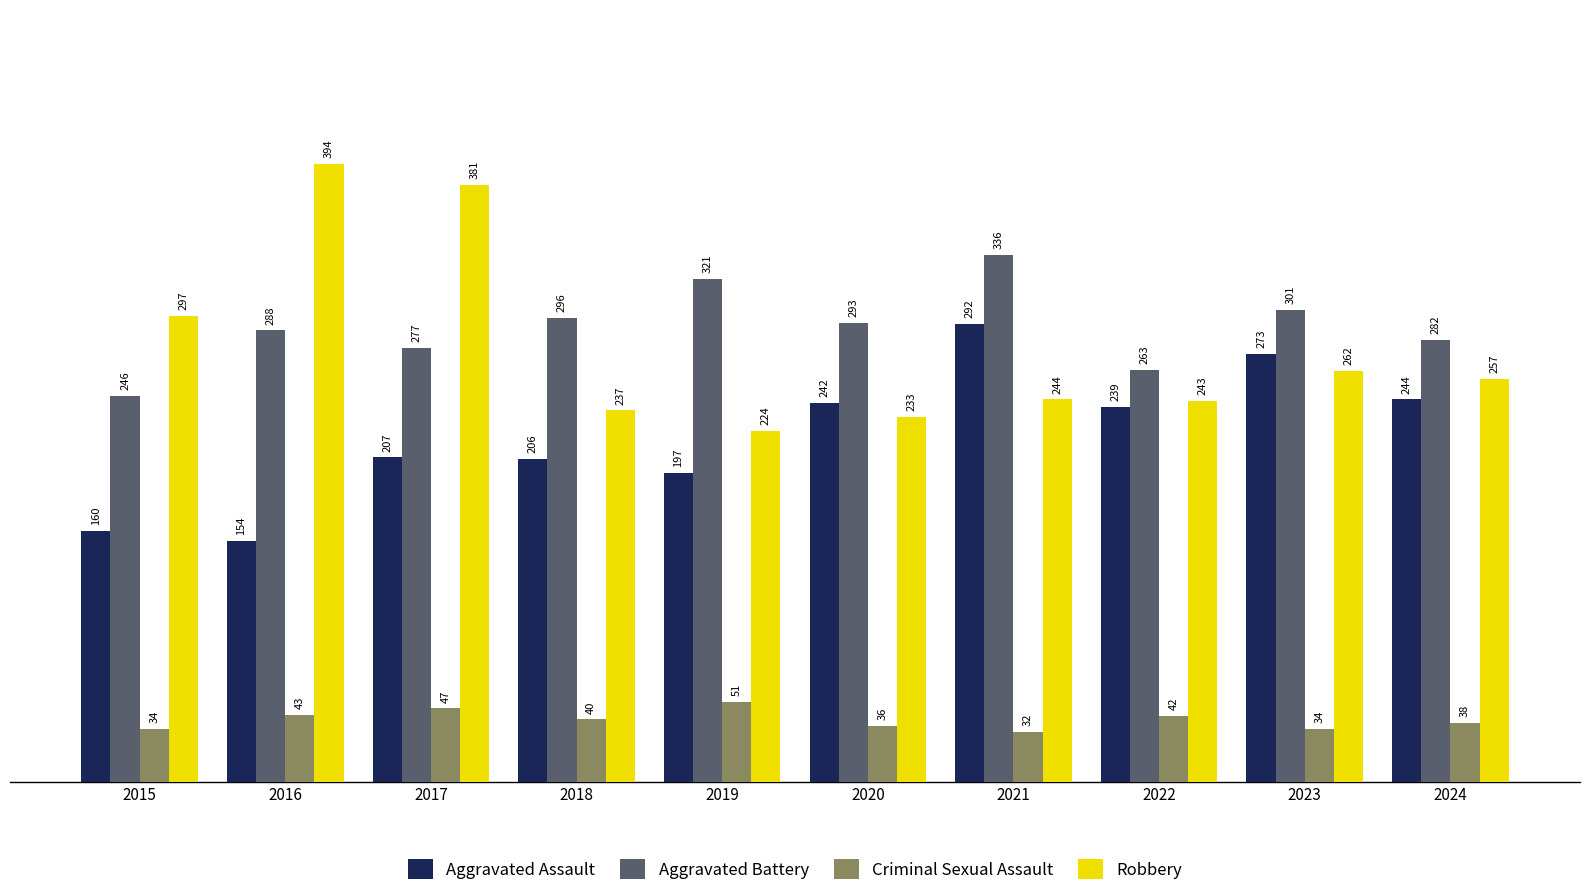

Which series has the largest total across all categories?

Aggravated Battery